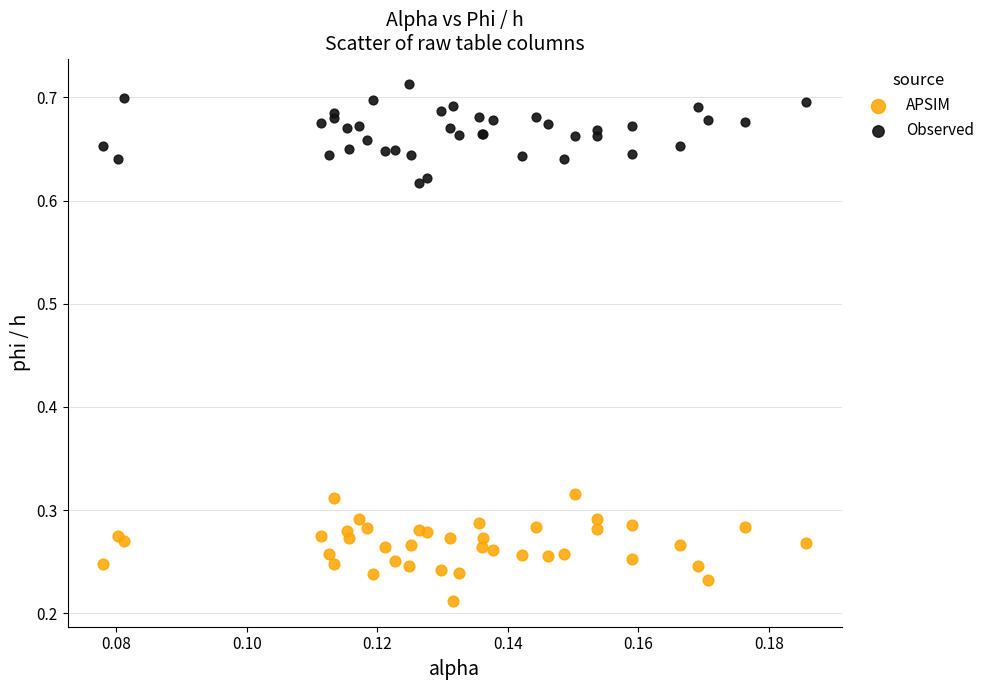

Which series contains the lowest Y value?

APSIM